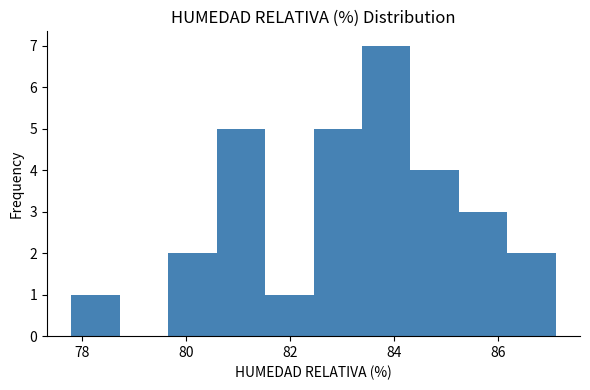

What is the height of the bar covering 81.6 to 82.4 on the x-axis? Neither the bar edges nor the heights are printed on the chart, so give them approximately, as read against the axes.

1